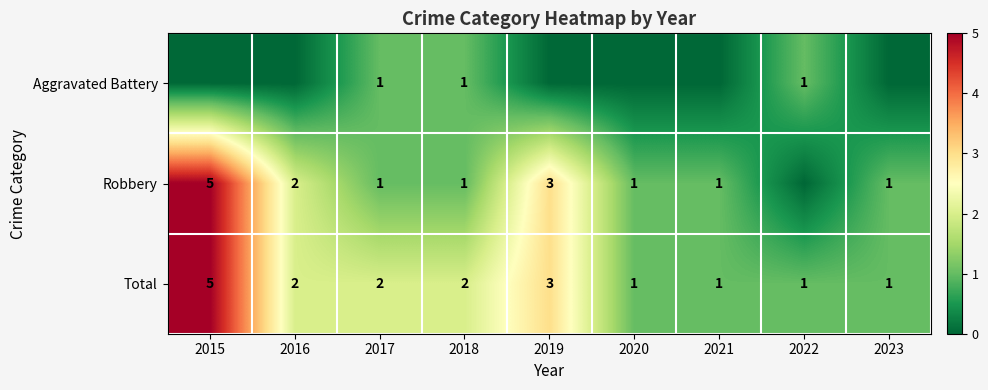

Is it true that Aggravated Battery equals 1 at 2022?

True